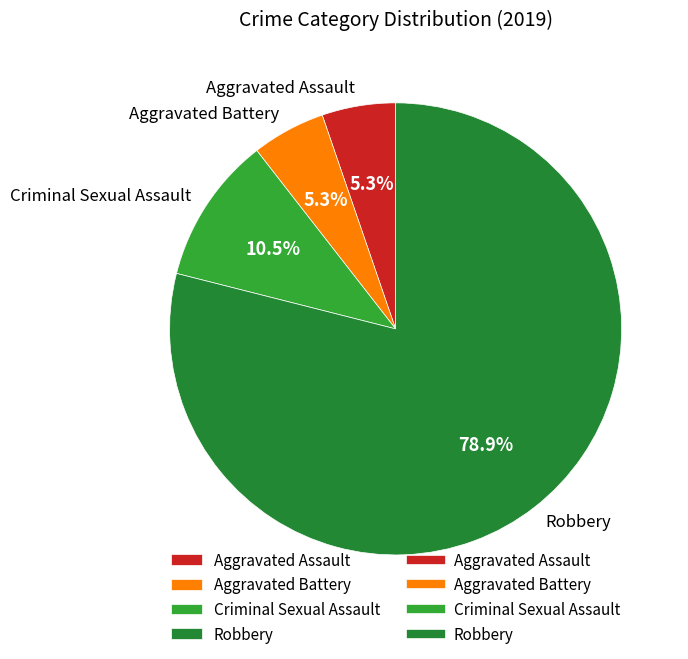

Which category has the biggest portion of the pie?

Robbery